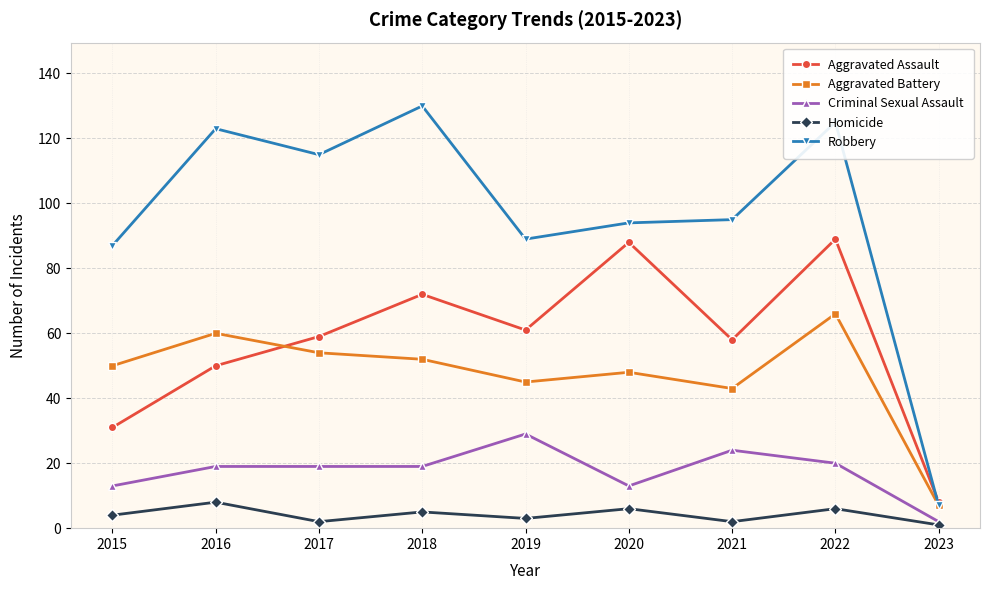

What is the sum of all Homicide values?

37